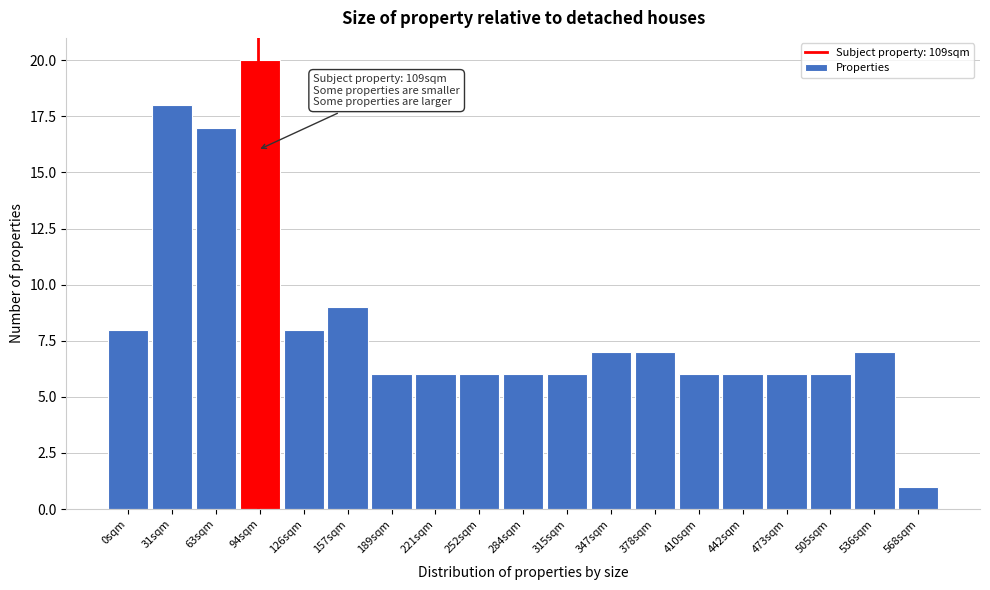

Reading left to right, what are all the values shown in this chart?

8	18	17	20	8	9	6	6	6	6	6	7	7	6	6	6	6	7	1